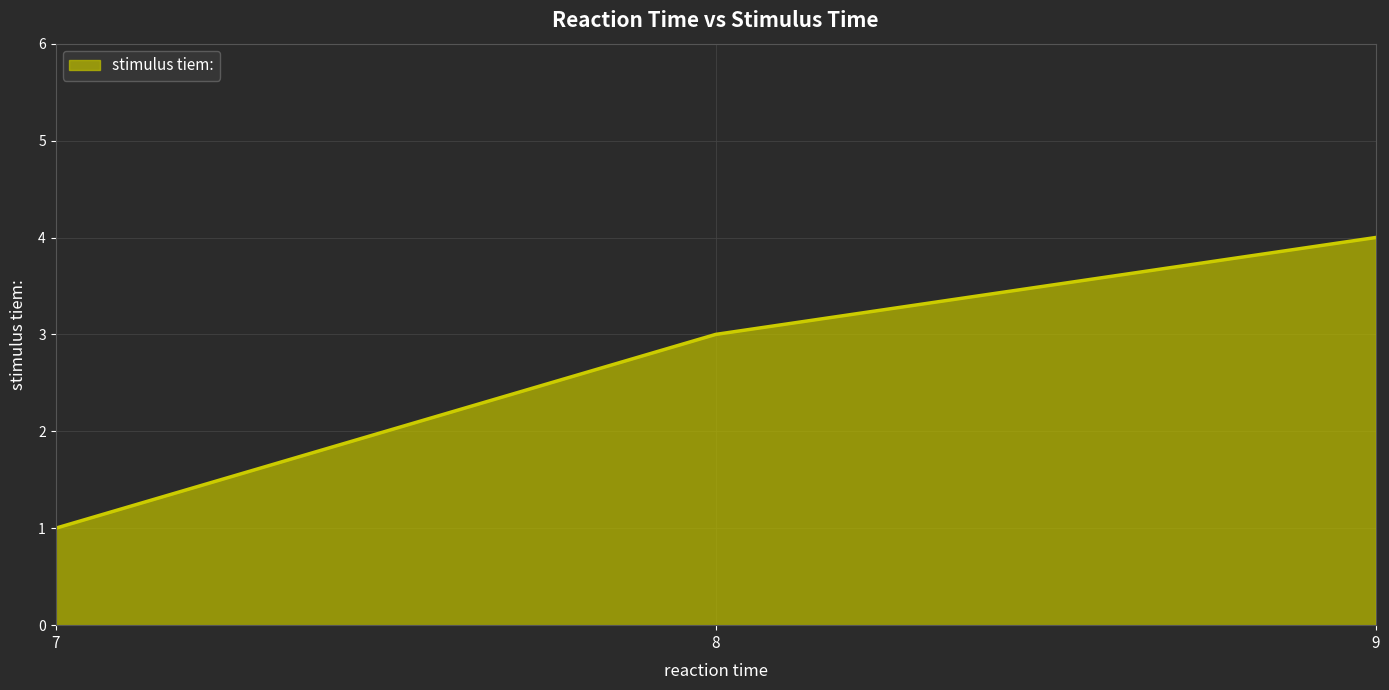

How many distinct data groups are displayed?

1